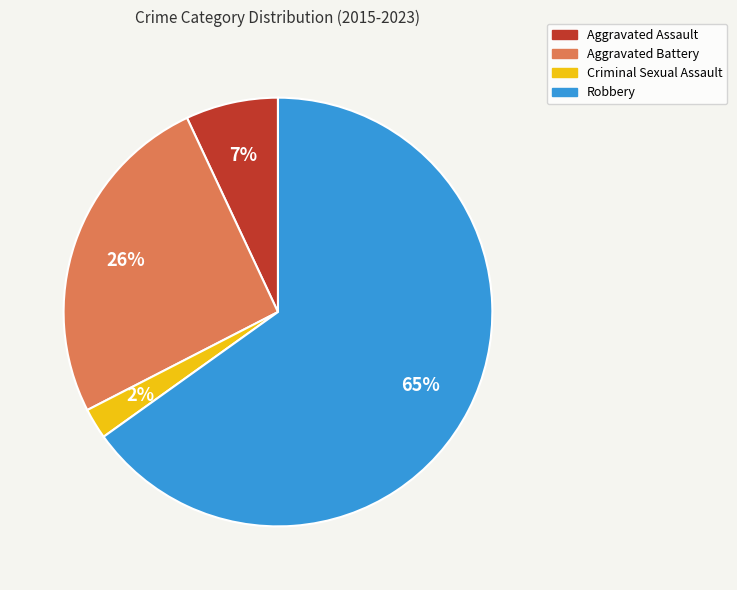

Is it true that Aggravated Assault is 17% of the pie?

False